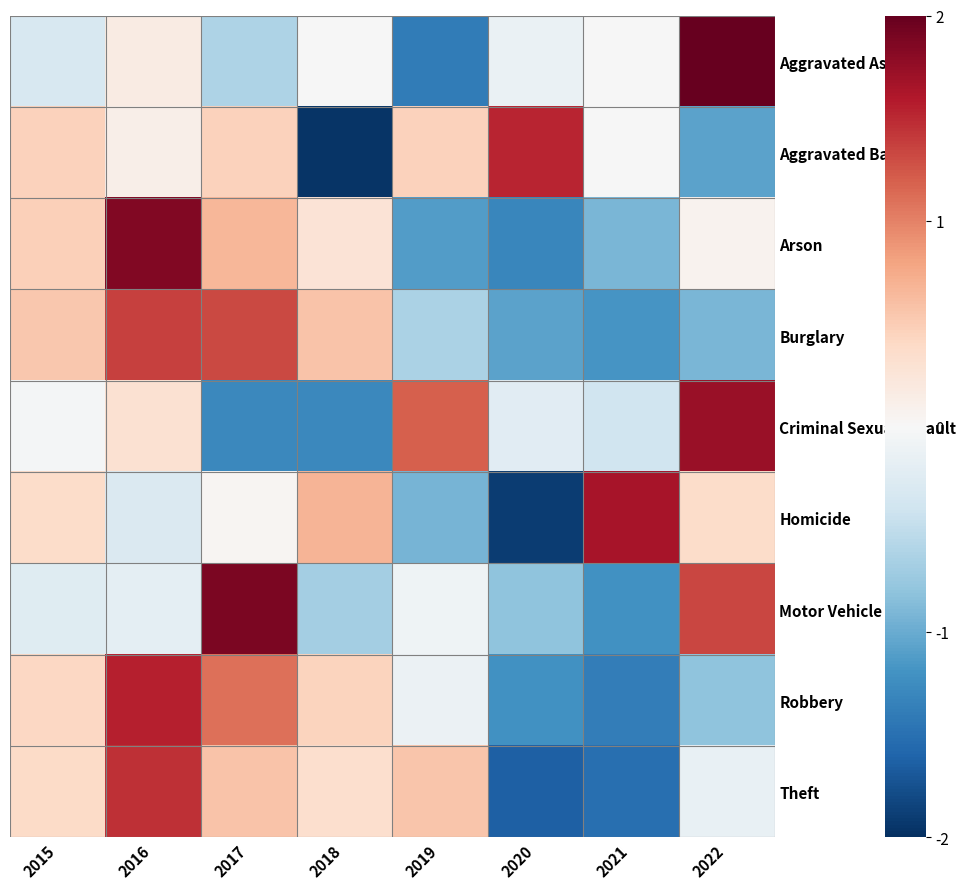

Reading left to right, what are all the values shown in this chart?

Aggravated Assault: 2015=-0.3	2016=0.2	2017=-0.6	2018=-0.0	2019=-1.4	2020=-0.1	2021=-0.0	2022=2.3
Aggravated Battery: 2015=0.5	2016=0.1	2017=0.5	2018=-2.0	2019=0.5	2020=1.5	2021=-0.0	2022=-1.1
Arson: 2015=0.5	2016=1.9	2017=0.7	2018=0.3	2019=-1.1	2020=-1.3	2021=-0.9	2022=0.1
Burglary: 2015=0.5	2016=1.4	2017=1.3	2018=0.6	2019=-0.6	2020=-1.1	2021=-1.2	2022=-0.9
Criminal Sexual Assault: 2015=-0.0	2016=0.3	2017=-1.3	2018=-1.3	2019=1.2	2020=-0.2	2021=-0.4	2022=1.7
Homicide: 2015=0.4	2016=-0.3	2017=0.0	2018=0.7	2019=-0.9	2020=-1.9	2021=1.7	2022=0.4
Motor Vehicle Theft: 2015=-0.2	2016=-0.2	2017=1.9	2018=-0.7	2019=-0.1	2020=-0.8	2021=-1.2	2022=1.3
Robbery: 2015=0.4	2016=1.6	2017=1.1	2018=0.4	2019=-0.1	2020=-1.2	2021=-1.4	2022=-0.8
Theft: 2015=0.4	2016=1.5	2017=0.6	2018=0.3	2019=0.6	2020=-1.6	2021=-1.5	2022=-0.2